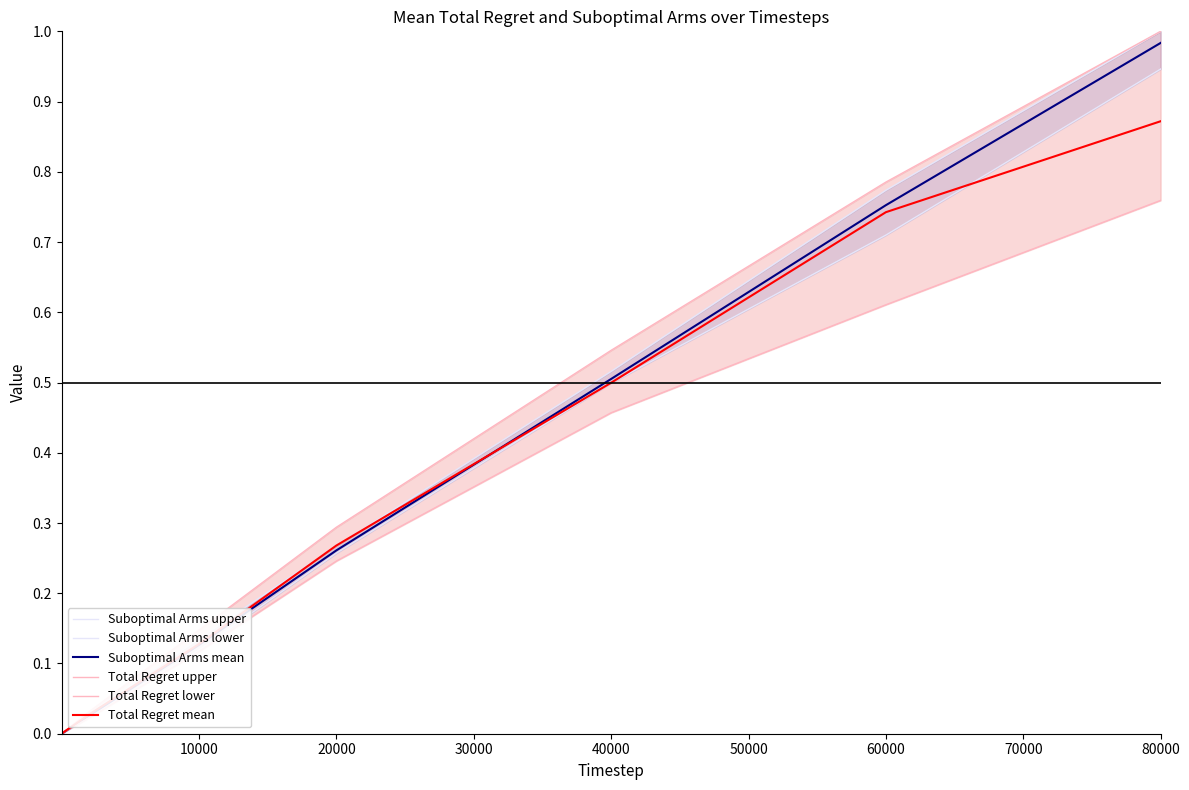

Does the chart display data point markers on the line(s)?

No